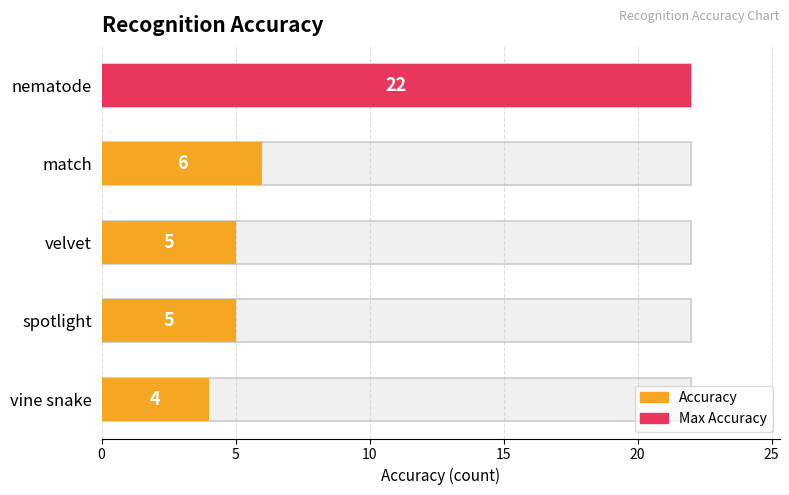

What is the minimum value shown in the chart?

4